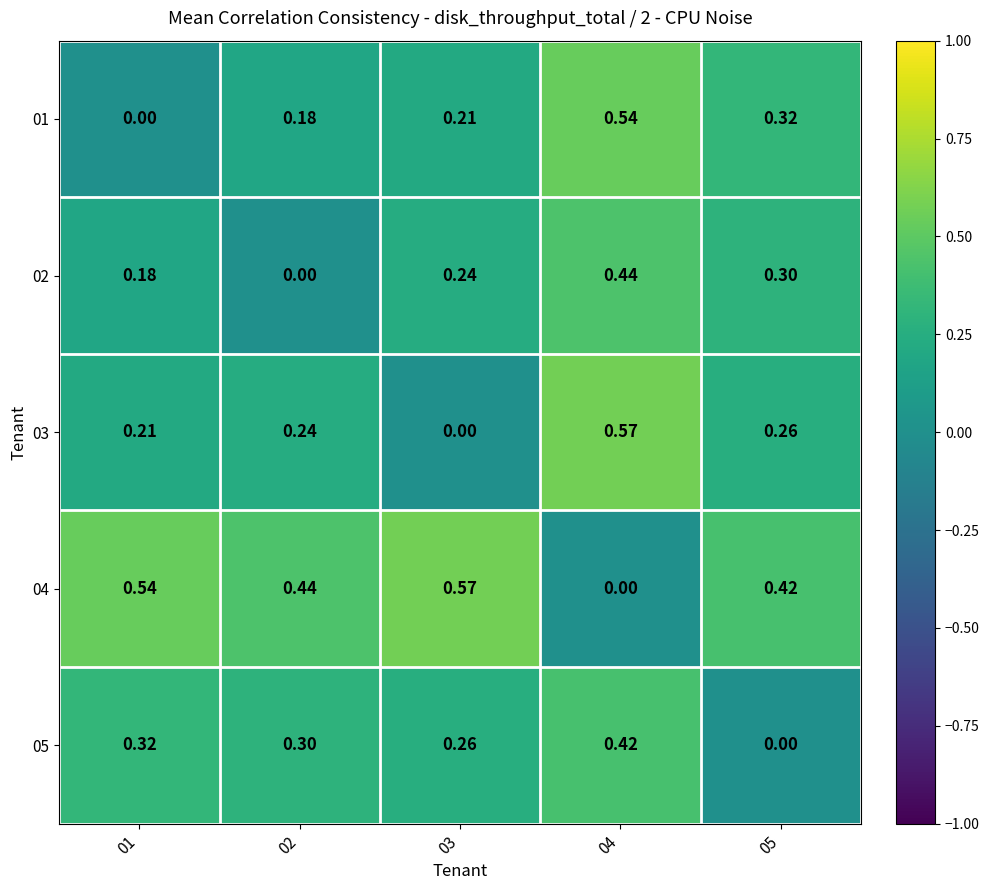

Is the value of 01 at 04 greater than the value of 03 at 03?

Yes